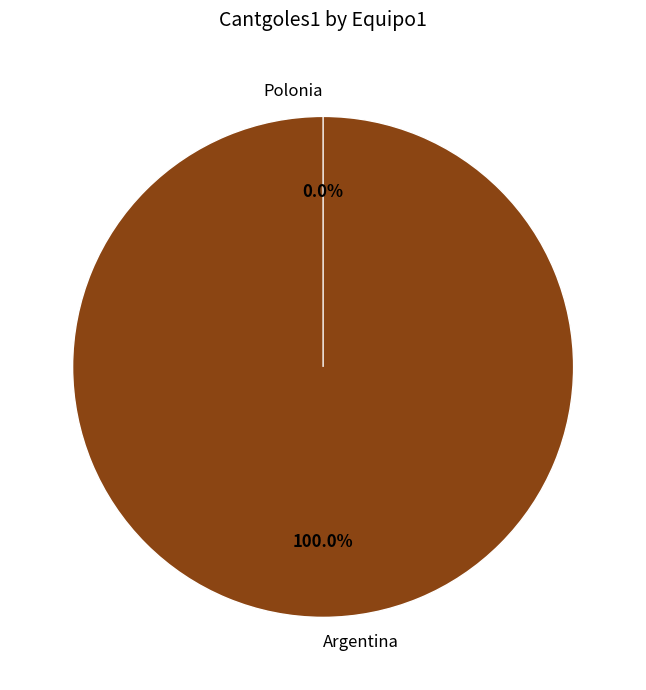

What percentage is the Argentina slice, to the nearest percent?

100%